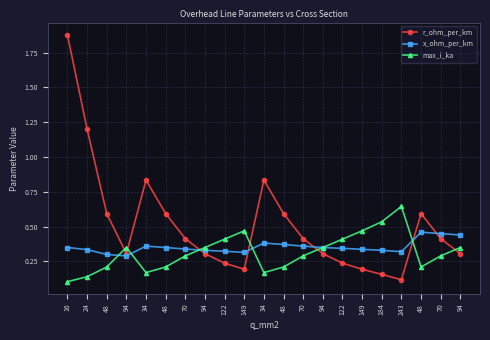

Which category has the lowest value in the r_ohm_per_km series?

243